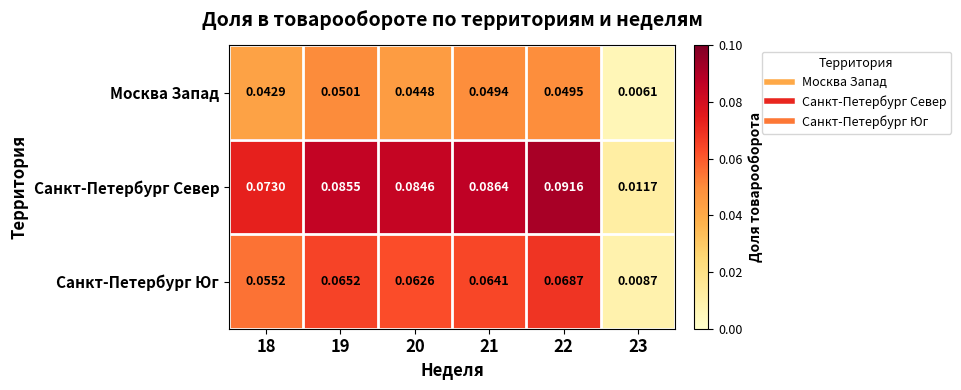

Which series has the largest total across all categories?

Санкт-Петербург Север